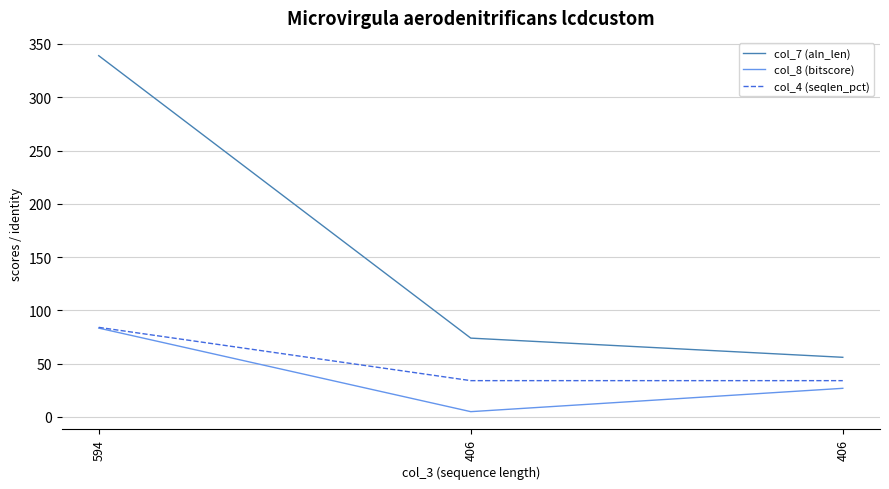

Which series changed the most between 594 and 406?

col_7 (aln_len)